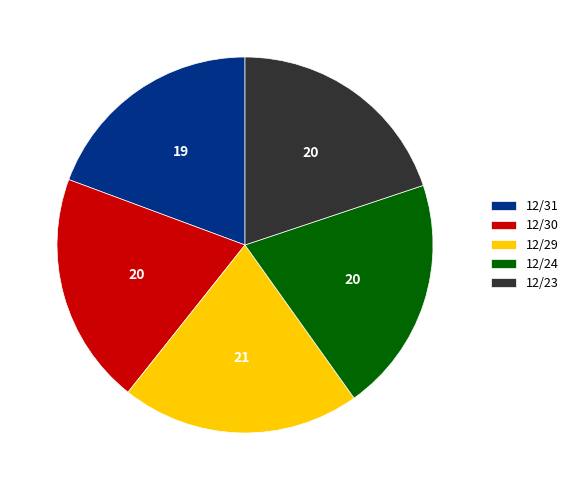

What is the smallest slice in the pie chart?

12/31